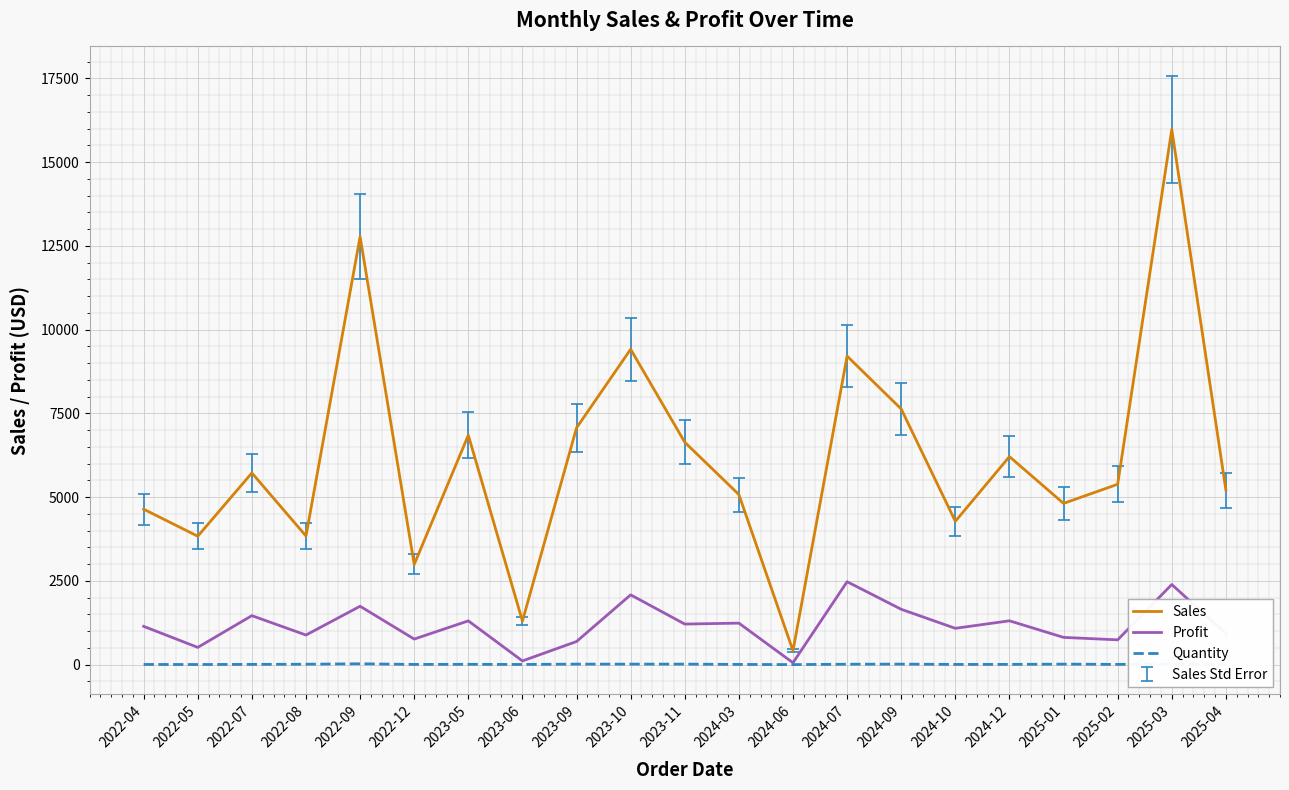

What is the sum of all Sales values?

129256.7